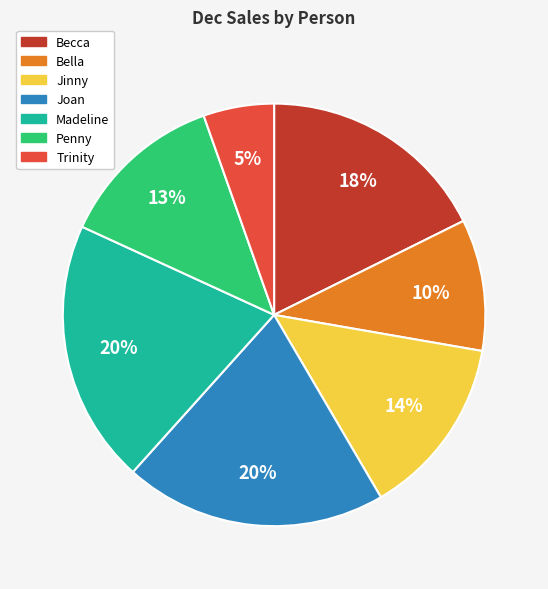

Is Penny the majority of the pie?

No